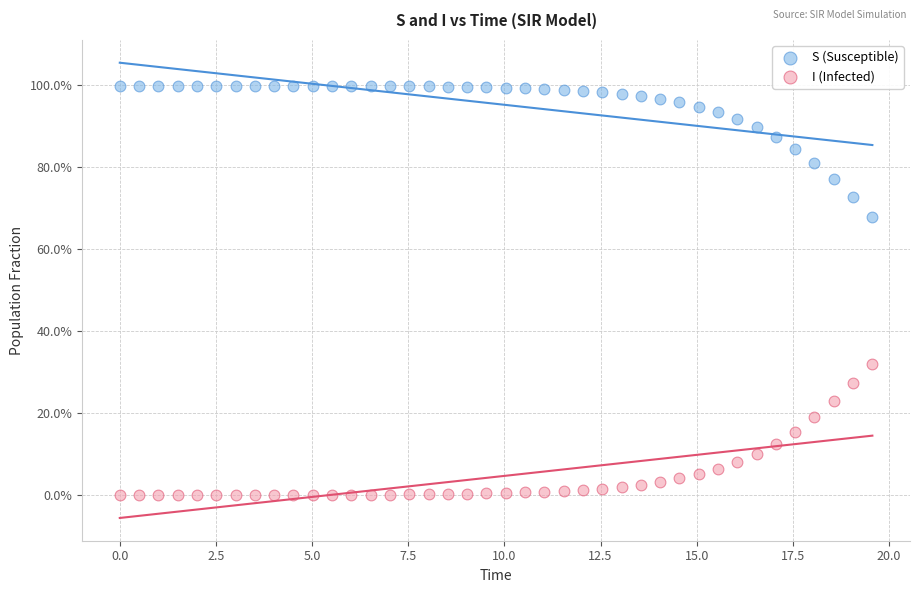

Which series contains the highest Y value?

S (Susceptible)